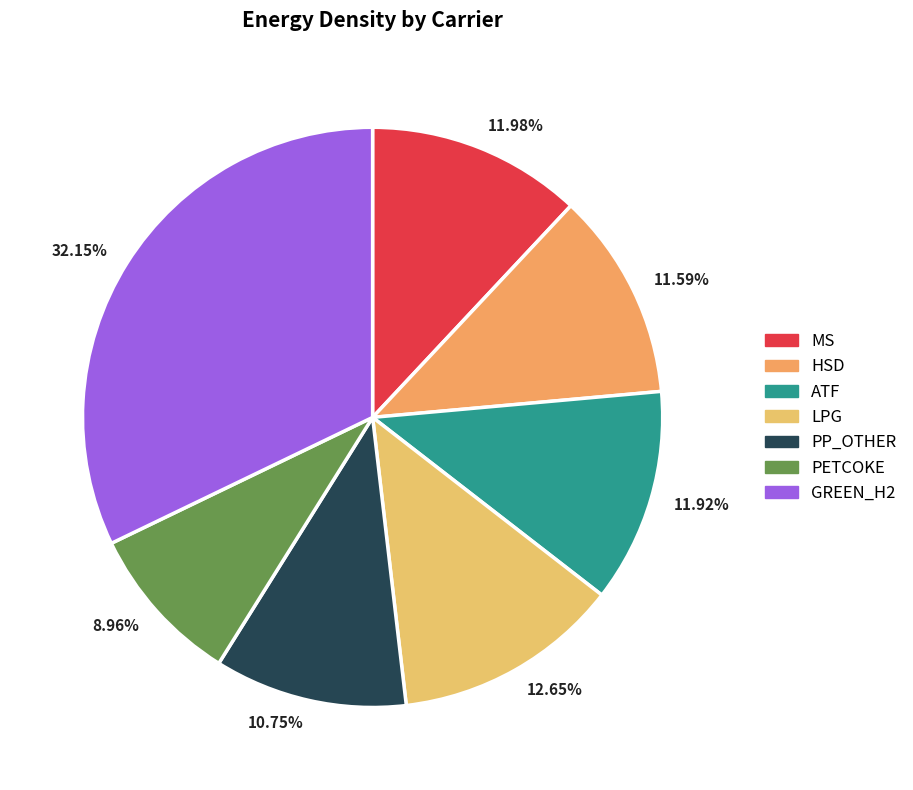

Rank the categories by value from lowest to highest.

PETCOKE, PP_OTHER, HSD, ATF, MS, LPG, GREEN_H2